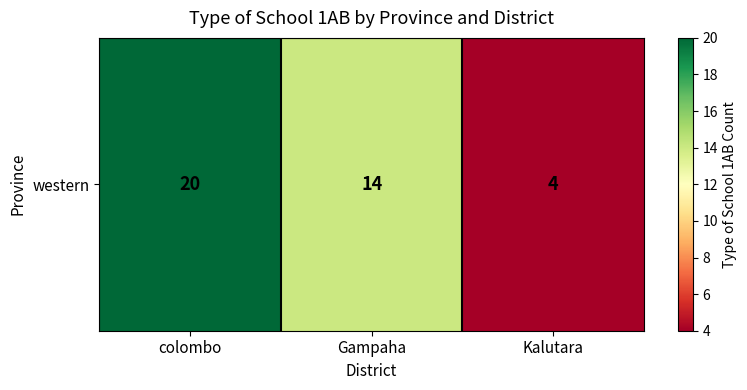

What value does the data have at Kalutara?

4